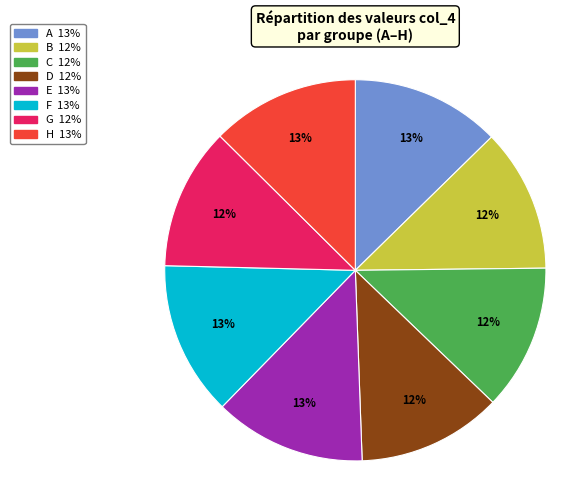

Do B and E together represent more than half of the pie?

No